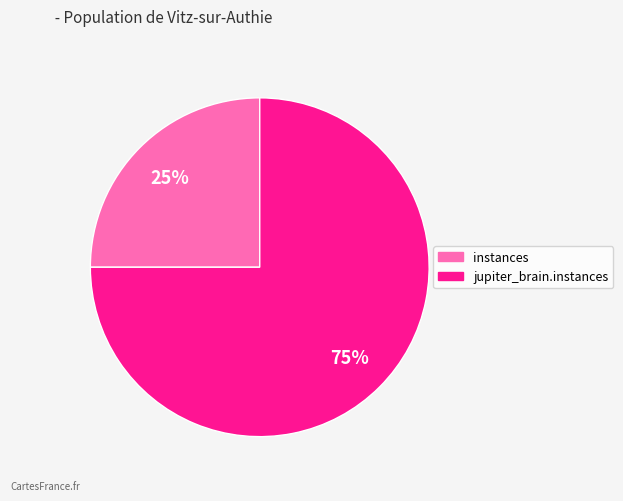

Rank the categories by value from lowest to highest.

instances, jupiter_brain.instances